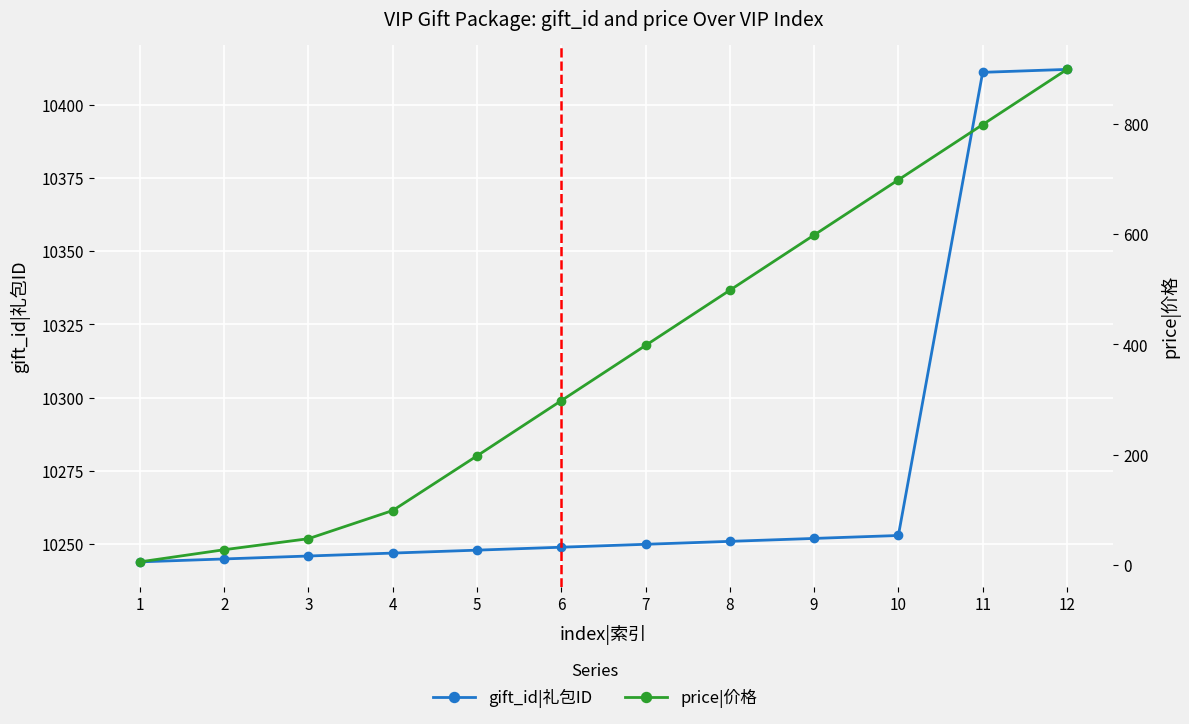

The gift_id|礼包ID series shows 10251 at 8. True or false?

True